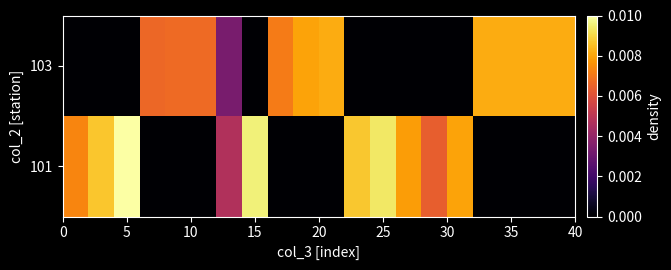

How many categories are shown in the chart?

20